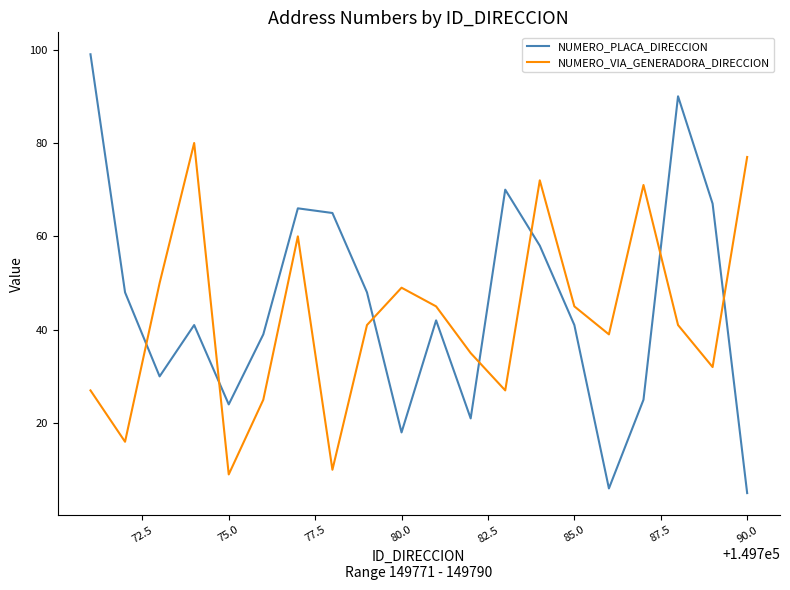

At how many categories does at least one series exceed 42?

16